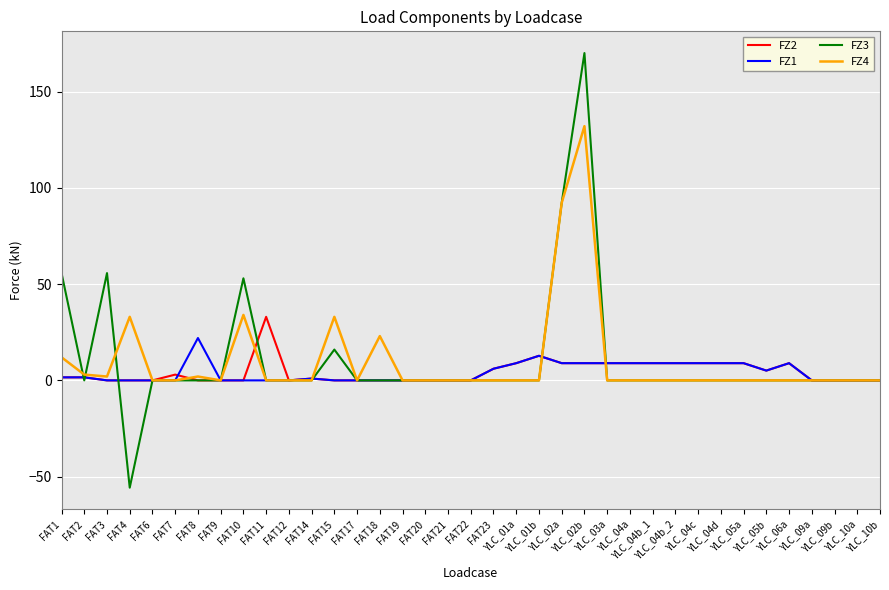

At which label does FZ3 first exceed 0?

FAT1